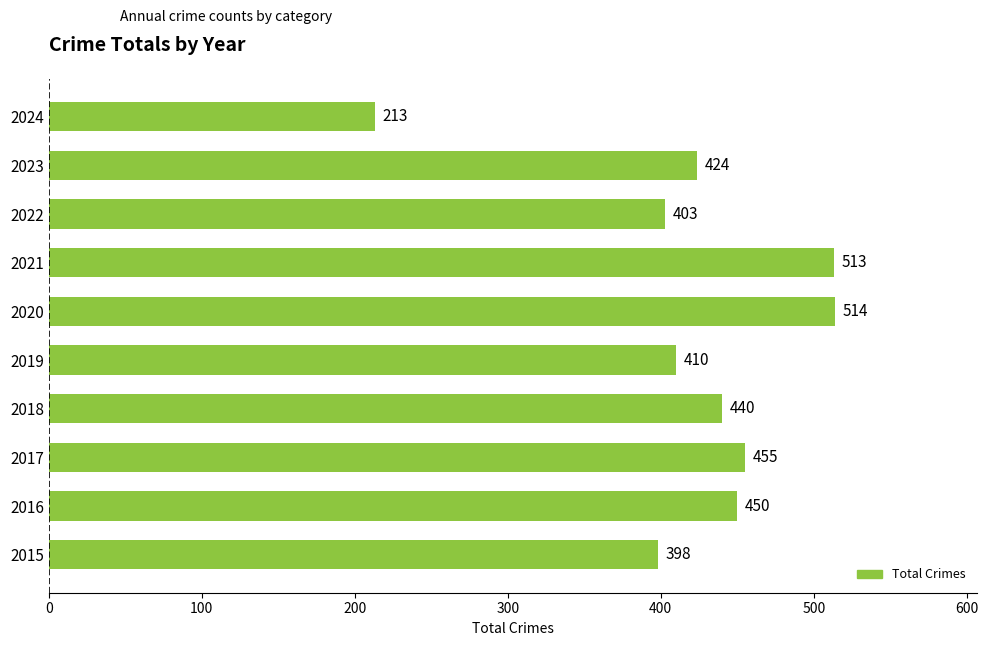

At which label is the value closest to 363?

2015